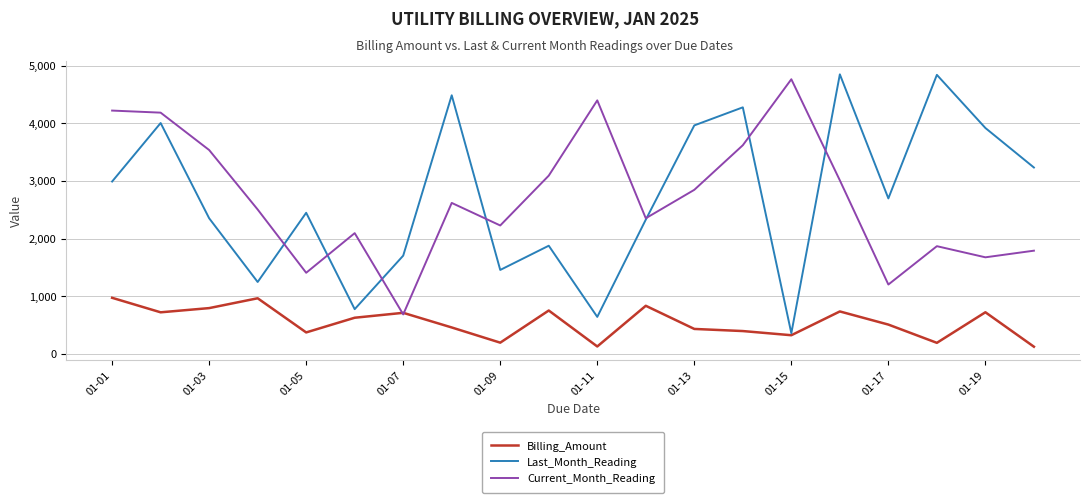

What is the maximum value shown in the chart?

4850.0